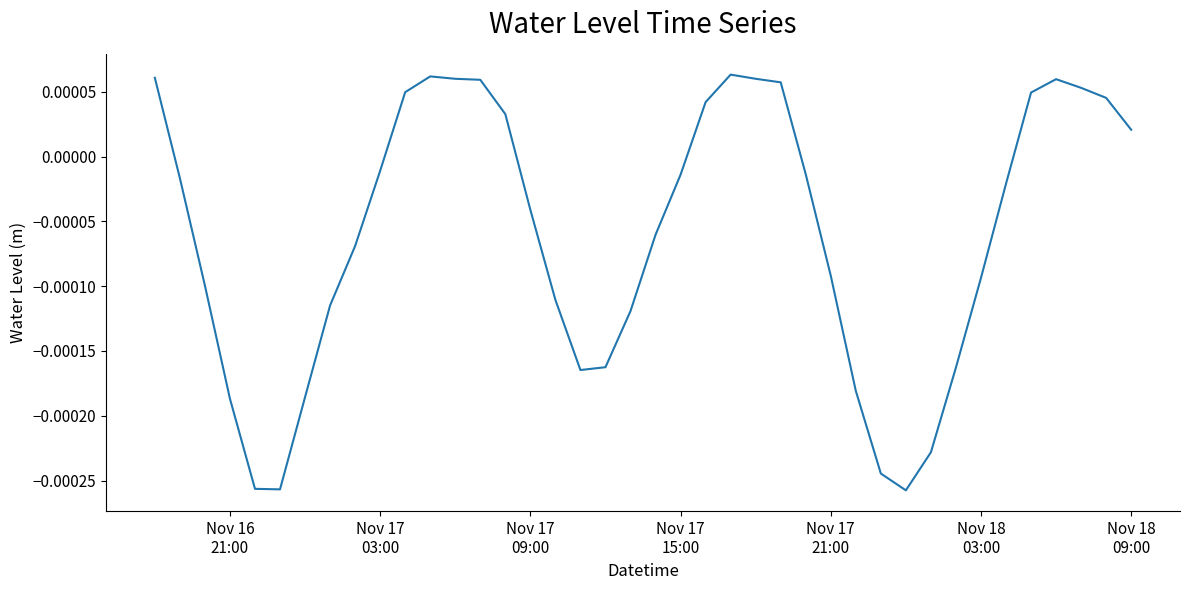

Is this an area chart (filled region under the line)?

No